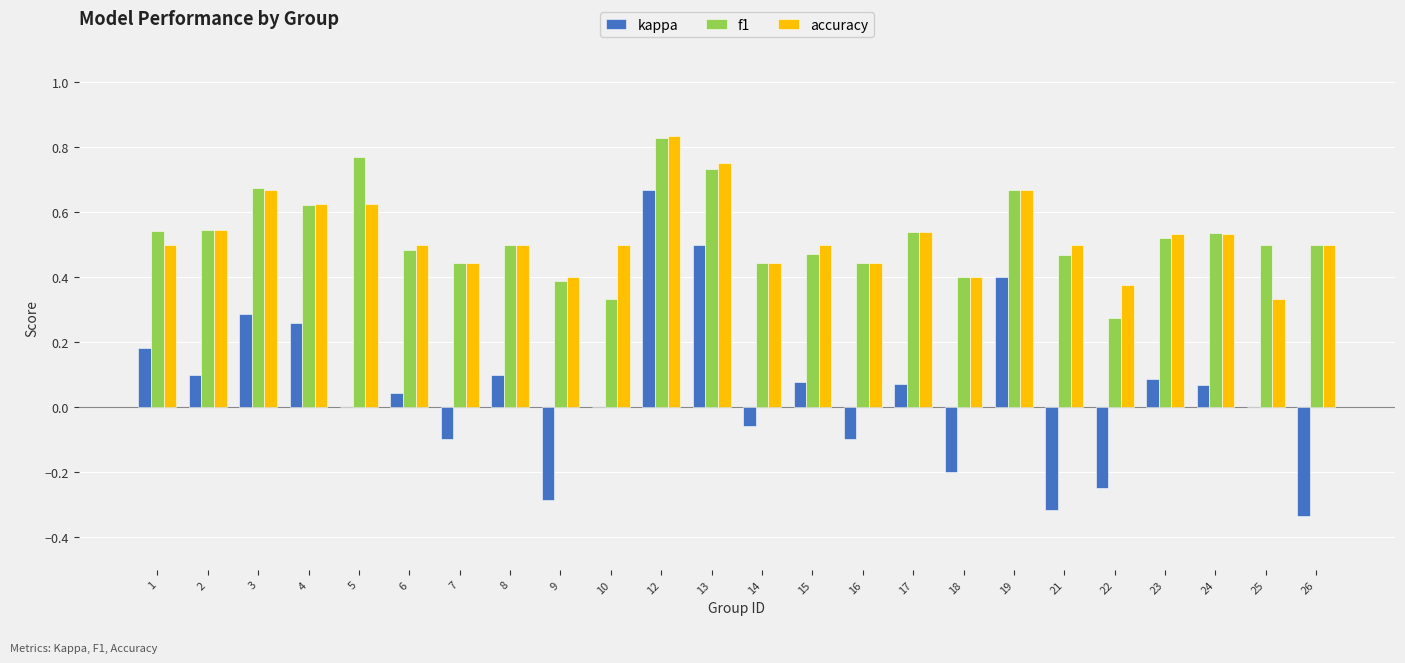

What is the sum of the f1 values at 21 and 18?

0.9